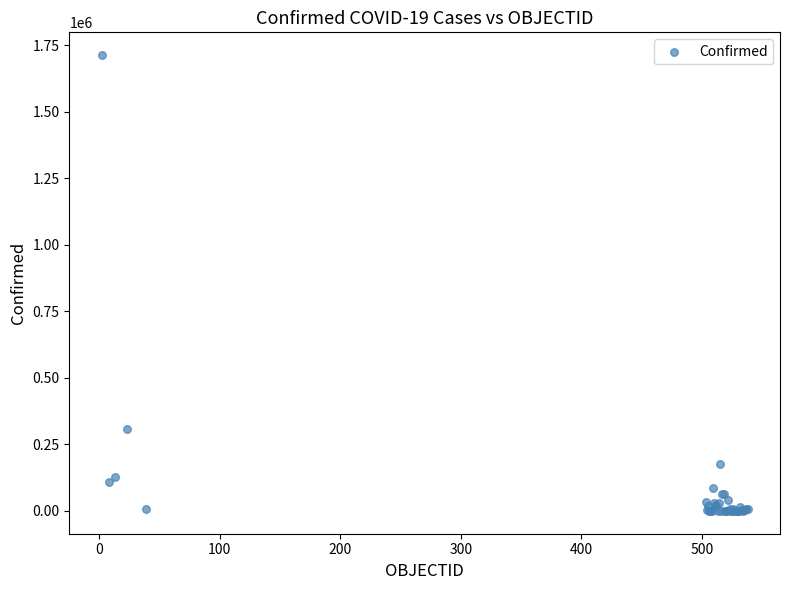

What Y value in the scatter plot is closest to 856595?

306216